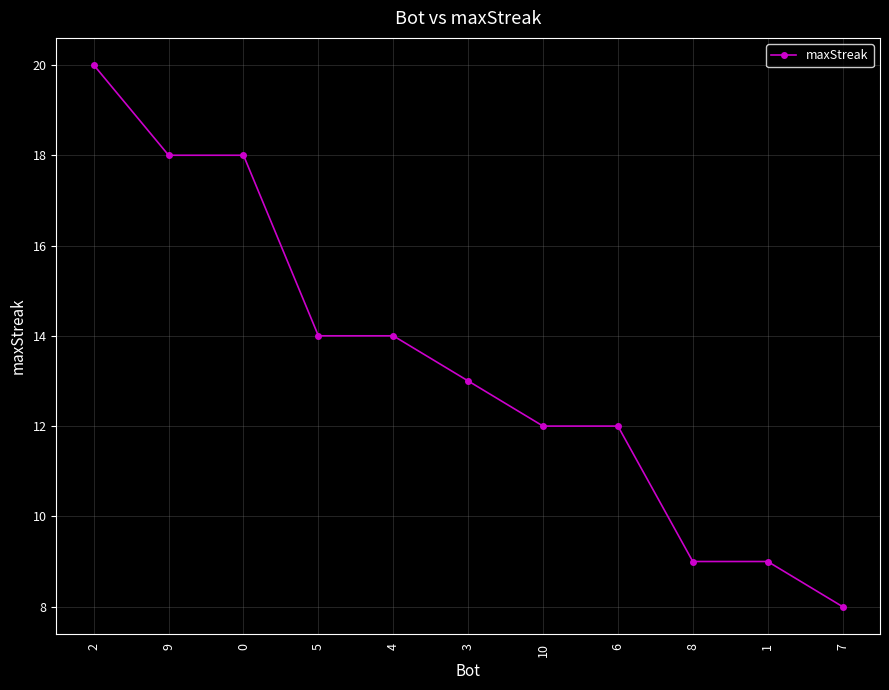

What is the label of the 7th point from the left?

10